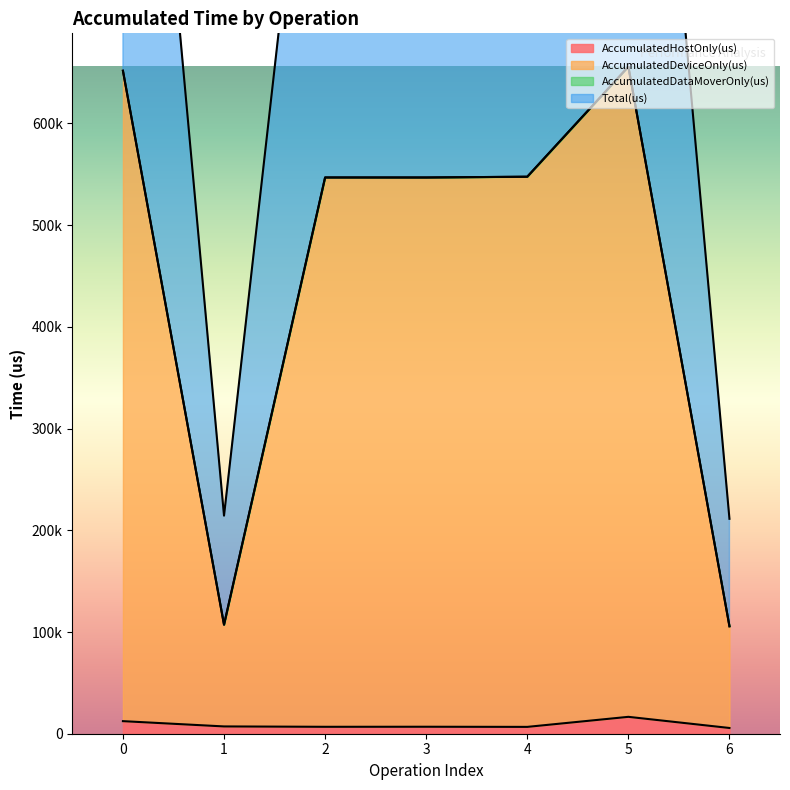

How many lines are shown in the chart?

3